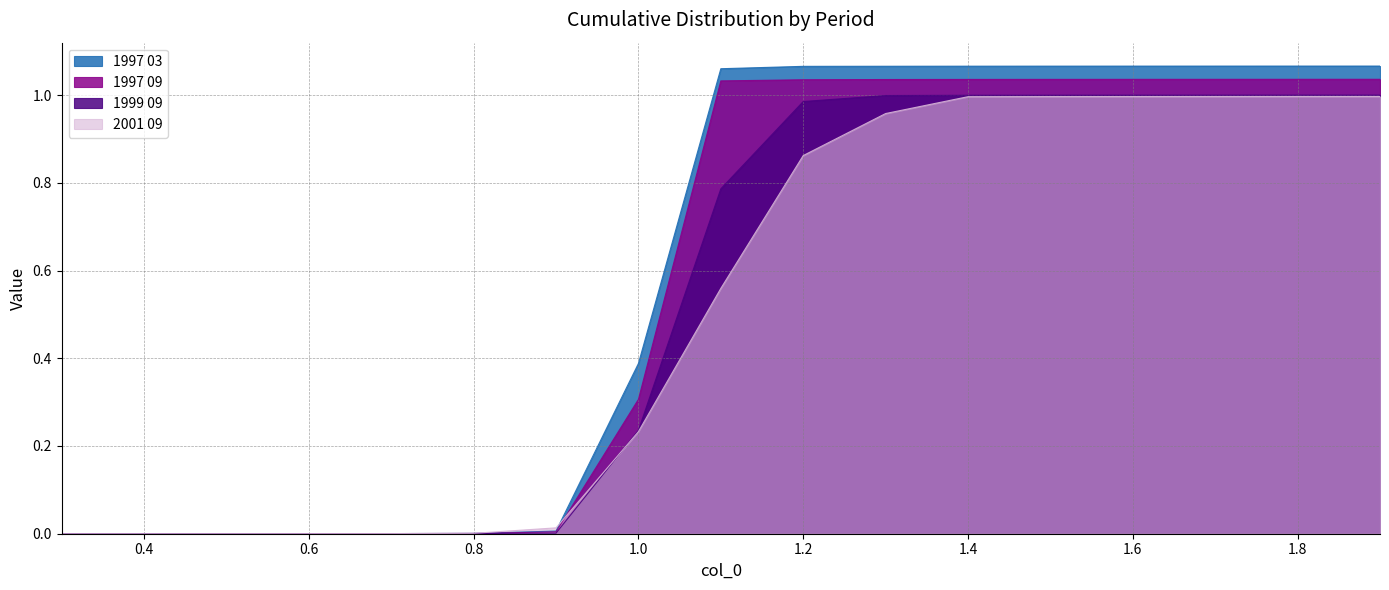

What is the highest value of the 1999 09 series?

1.0